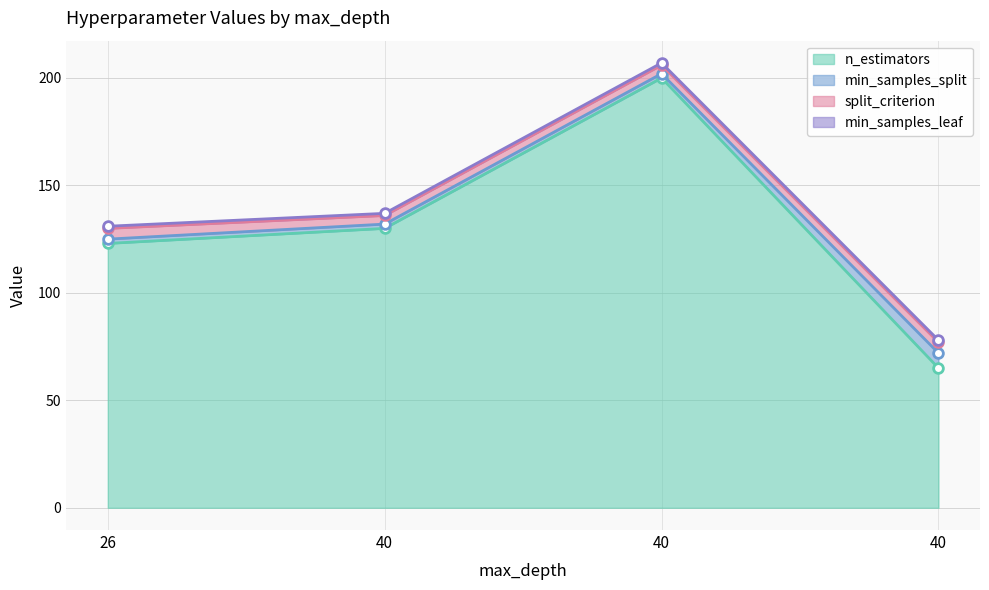

What is the total value across all series at 40?

137